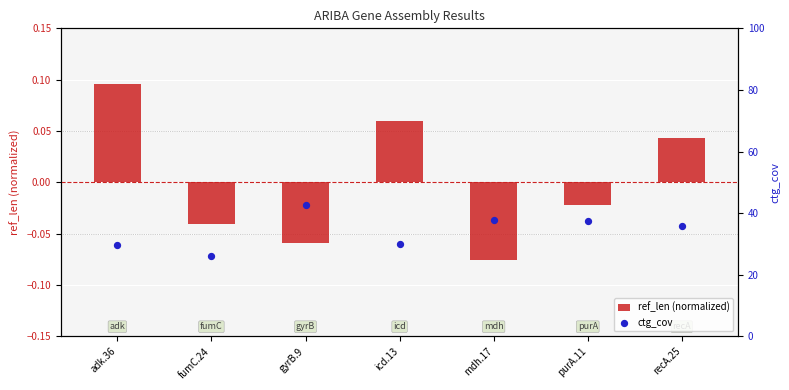

Which series has the largest Y range (max minus min)?

ctg_cov